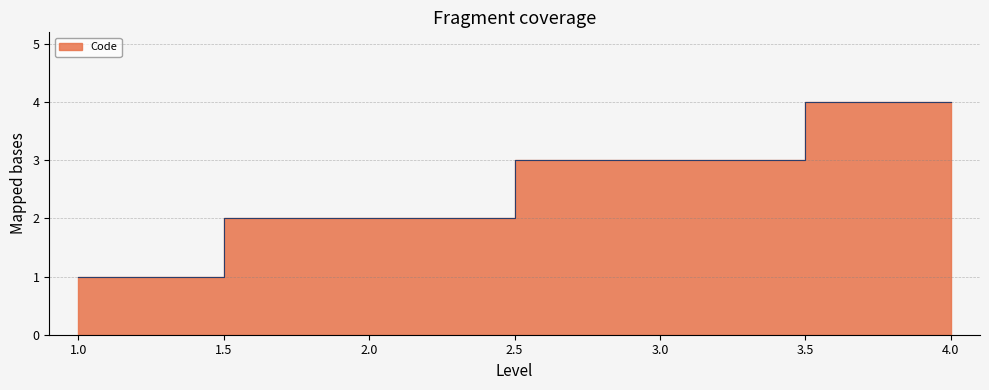

How many distinct data groups are displayed?

1